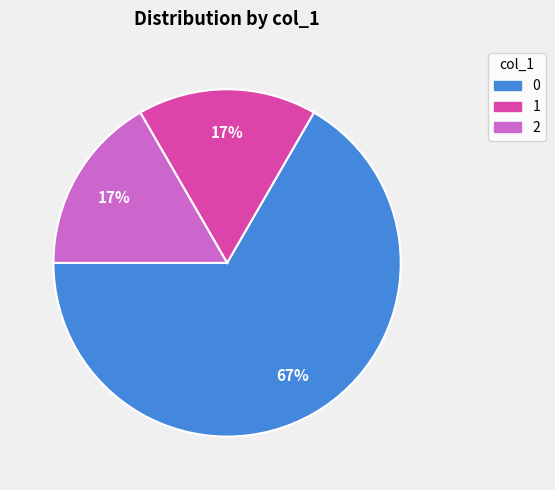

To the nearest percent, what is the difference between the 2 and 1 slice percentages?

0%